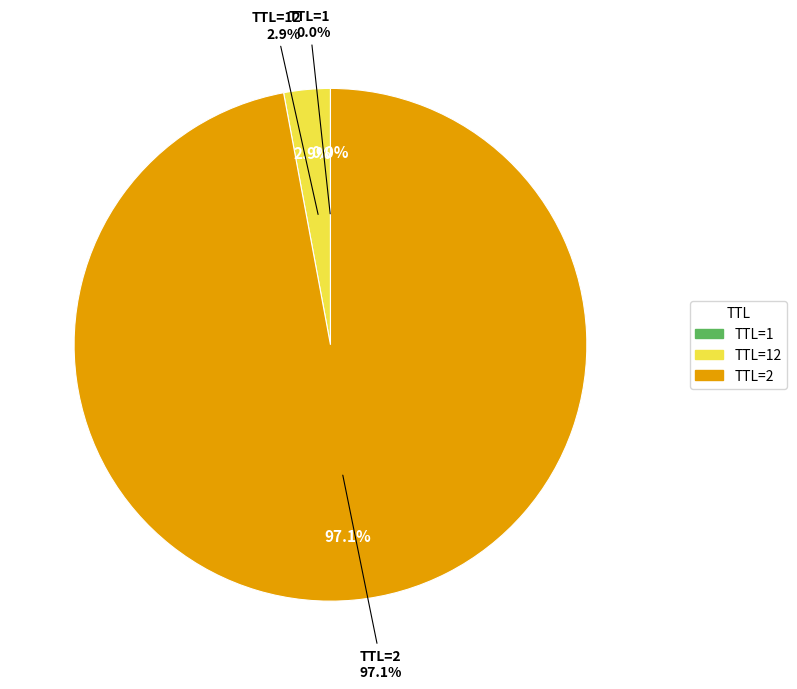

Which slice is the largest?

2